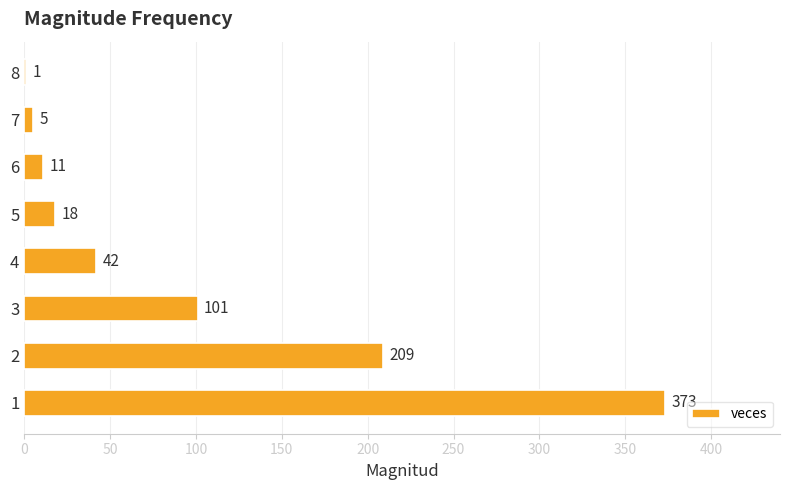

Between 6 and 4, which is larger?

4